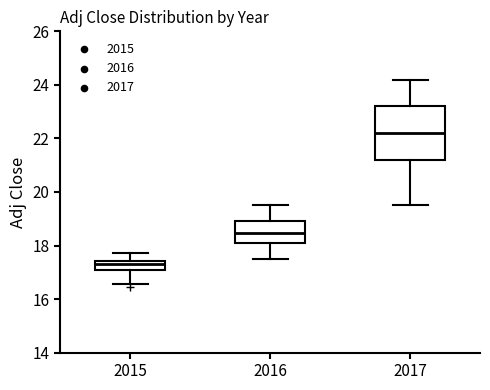

Reading left to right, read every box against the y-axis: the position of its median line, the range the box covers, and the ends of its whiskers. The values are not printed on the chart, so give them approximately, as read against the axis.

2015: median 17.4 (just below the box's upper edge), box 17.0 to 17.4, whiskers 16.6 to 17.8
2016: median 18.4, box 18.0 to 19.0, whiskers 17.6 to 19.6
2017: median 22.2, box 21.2 to 23.2, whiskers 19.6 to 24.2